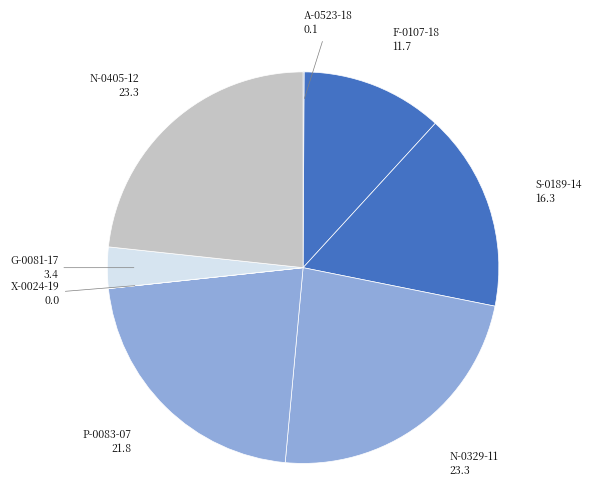

The P-0083-07 slice represents 22% of the pie. True or false?

True